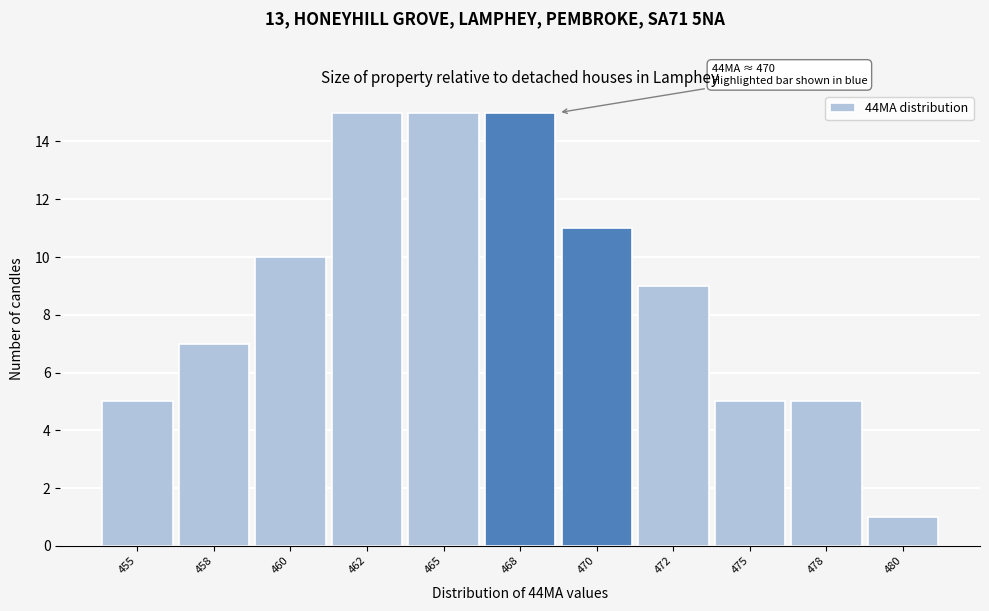

Reading right to left, extract all data points from this chart.

480=1	478=5	475=5	472=9	470=11	468=15	465=15	462=15	460=10	458=7	455=5